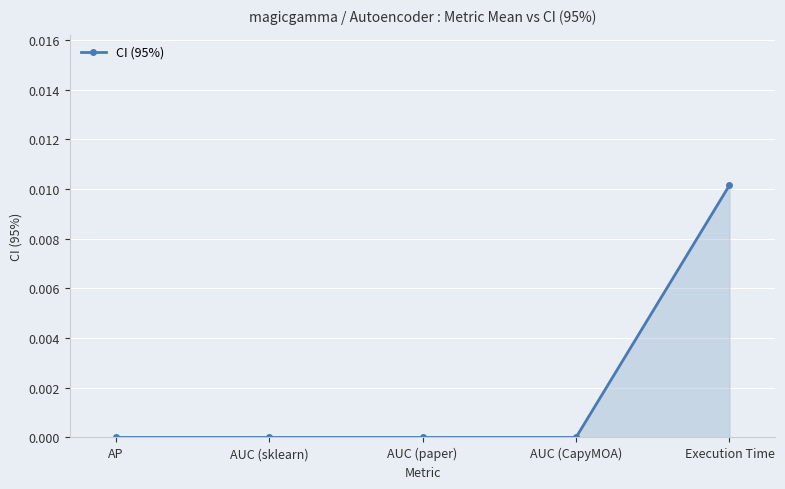

Is it true that the value at AP is 0.0?

True